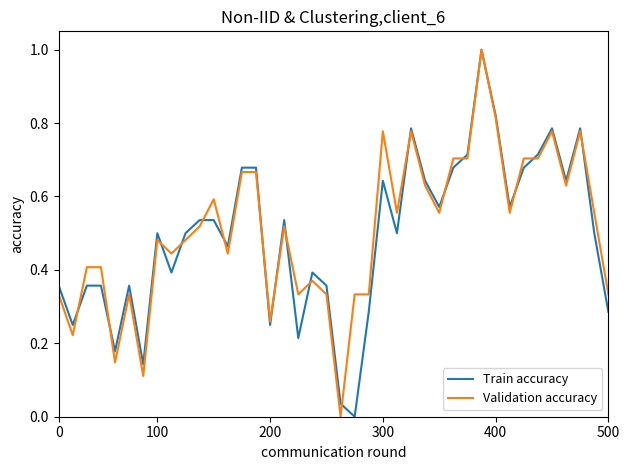

What is the highest value of the Validation accuracy series?

1.0